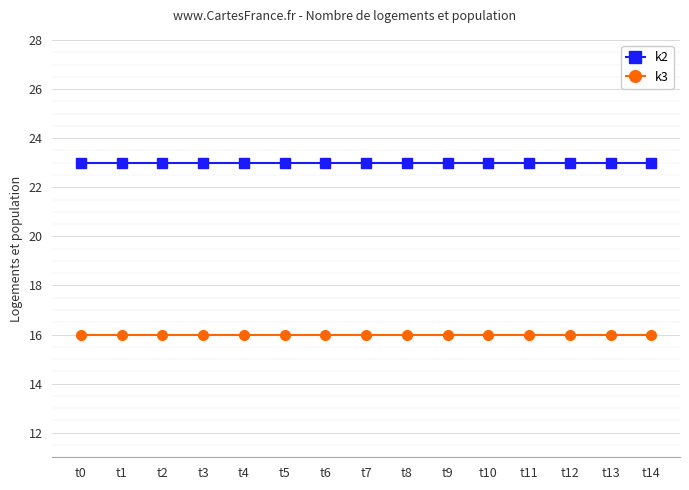

What is the spread (max minus min) of values at t0?

7